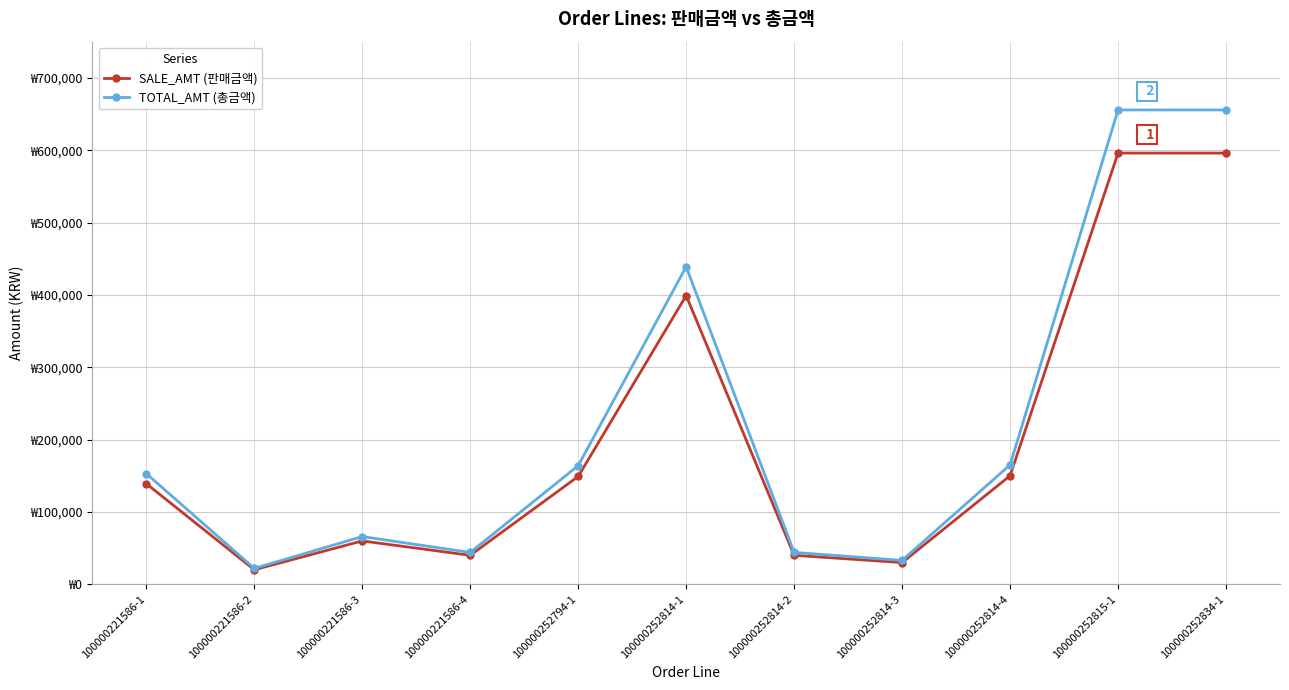

Where is SALE_AMT (판매금액) nearest to the value 308000?

100000252814-1